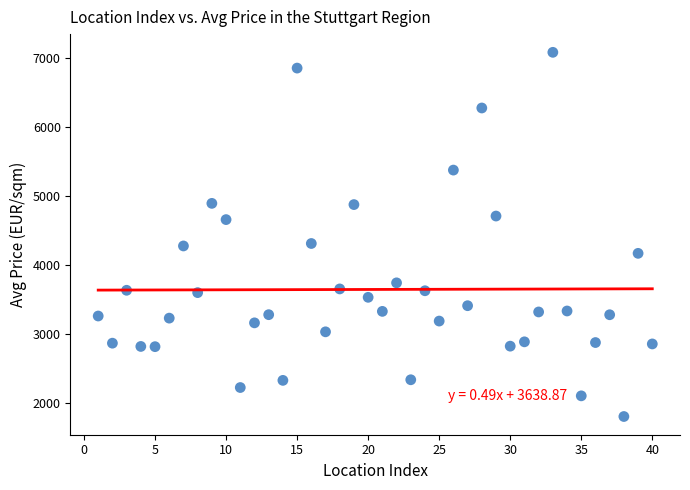

What is the range of X values (max minus min)?

39.0